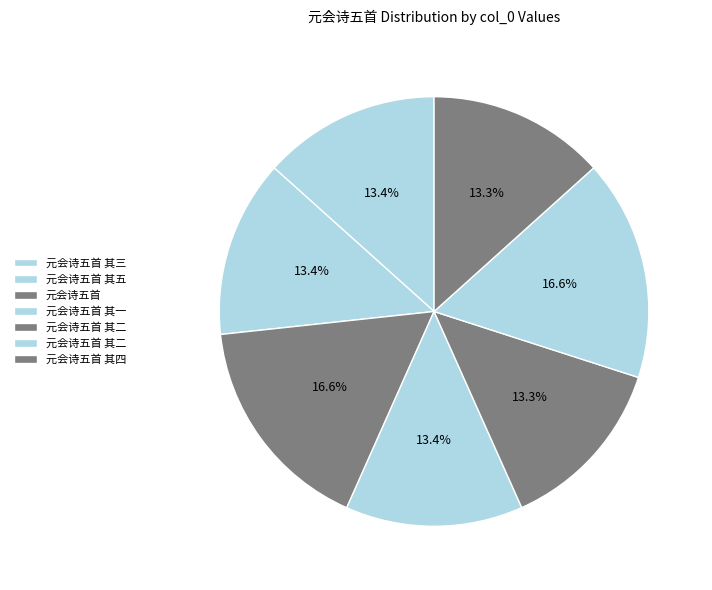

To the nearest percent, what is the difference between the largest and smallest slice percentages?

3%